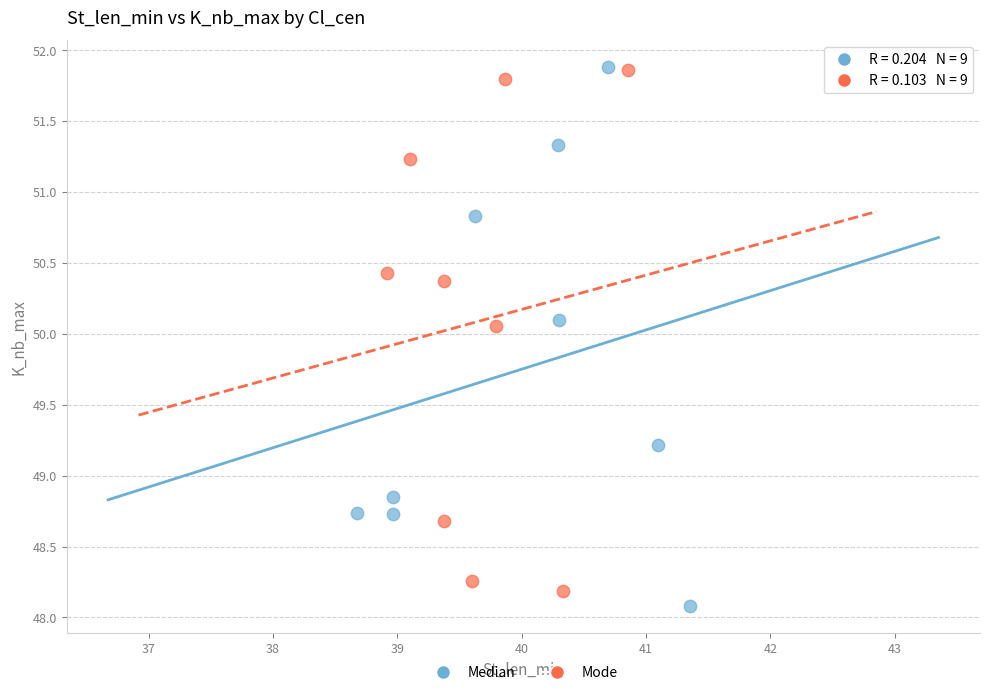

Which series has the widest spread of Y values?

Median